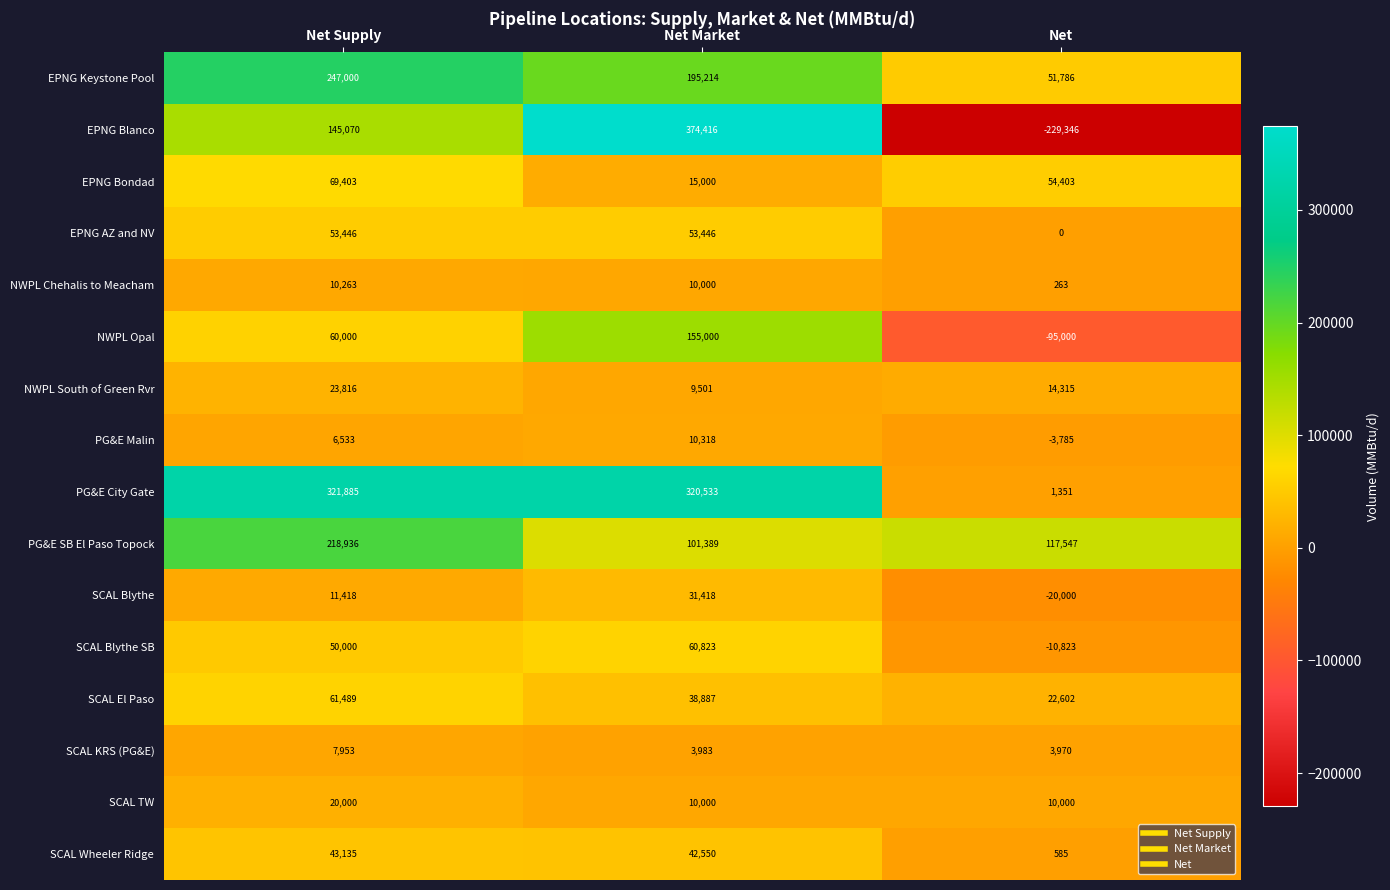

True or false: NWPL Opal has a value of -29185 at Net.

False